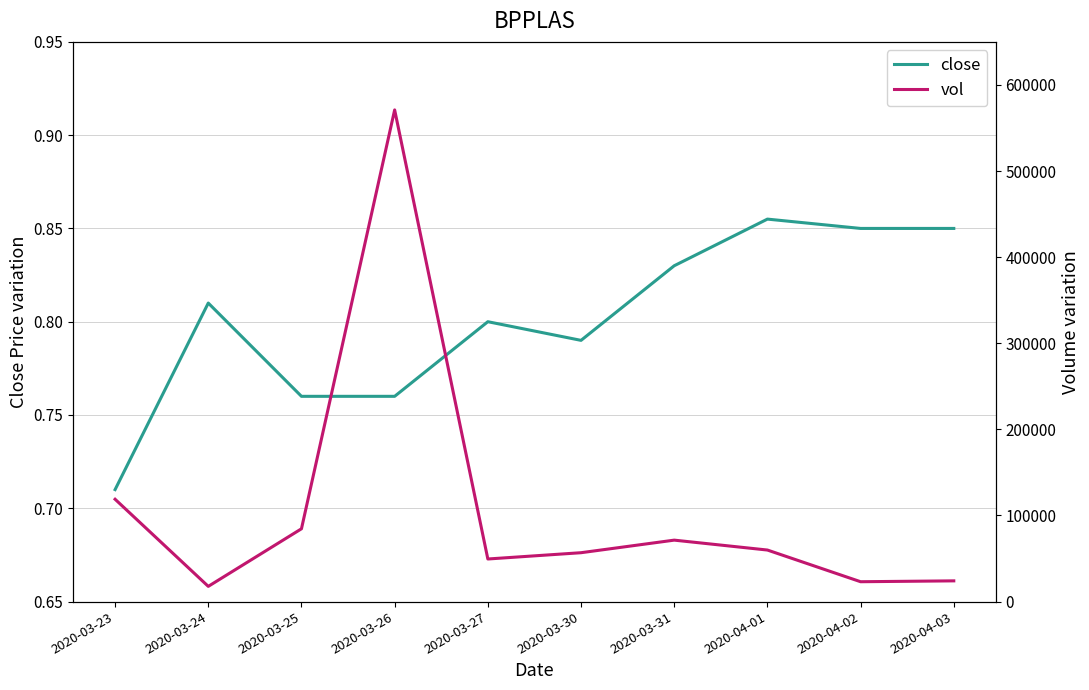

What is the value of the close point at the 5th from the left?

0.8